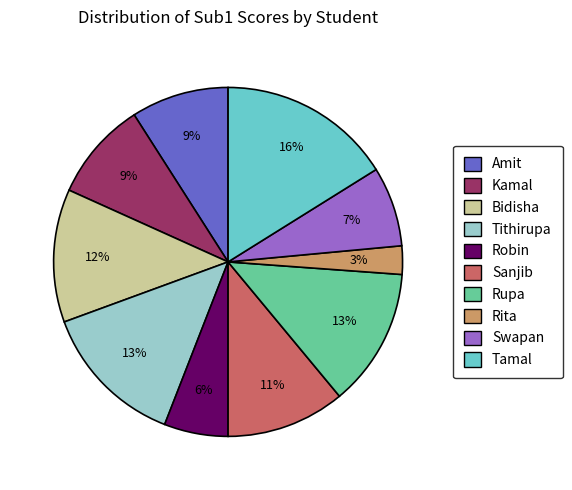

Count the number of slices in the pie.

10